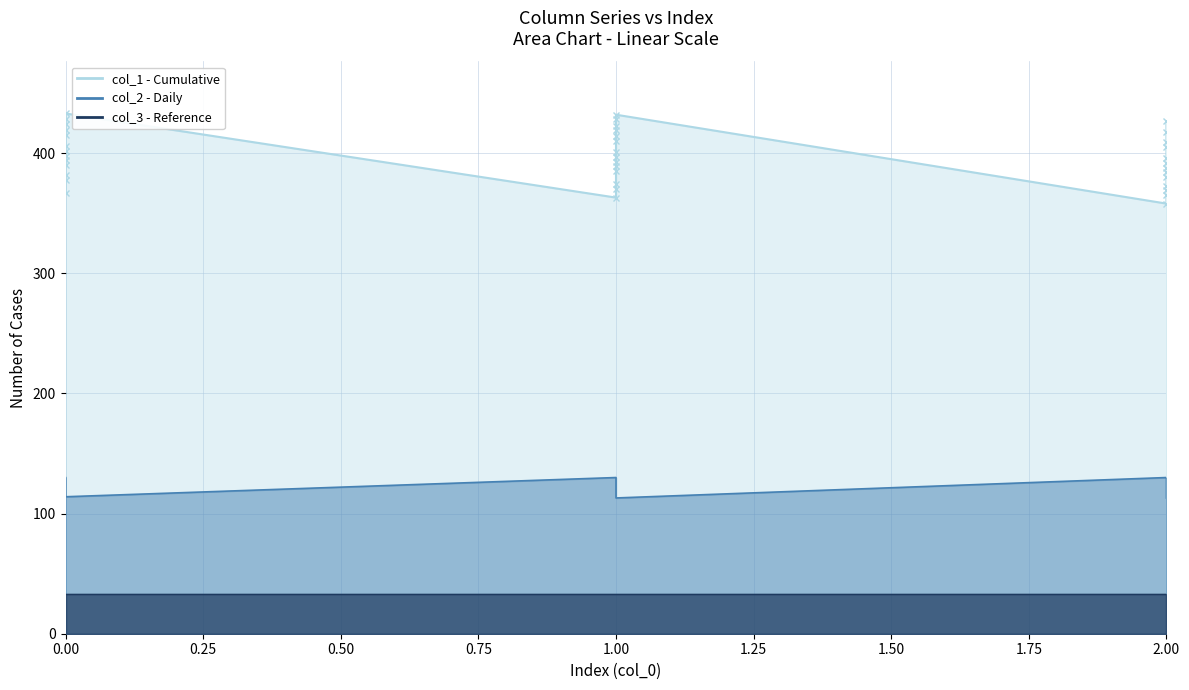

Rank the series at 0.00 from lowest to highest value.

col_3 line, col_2 line, col_1 line